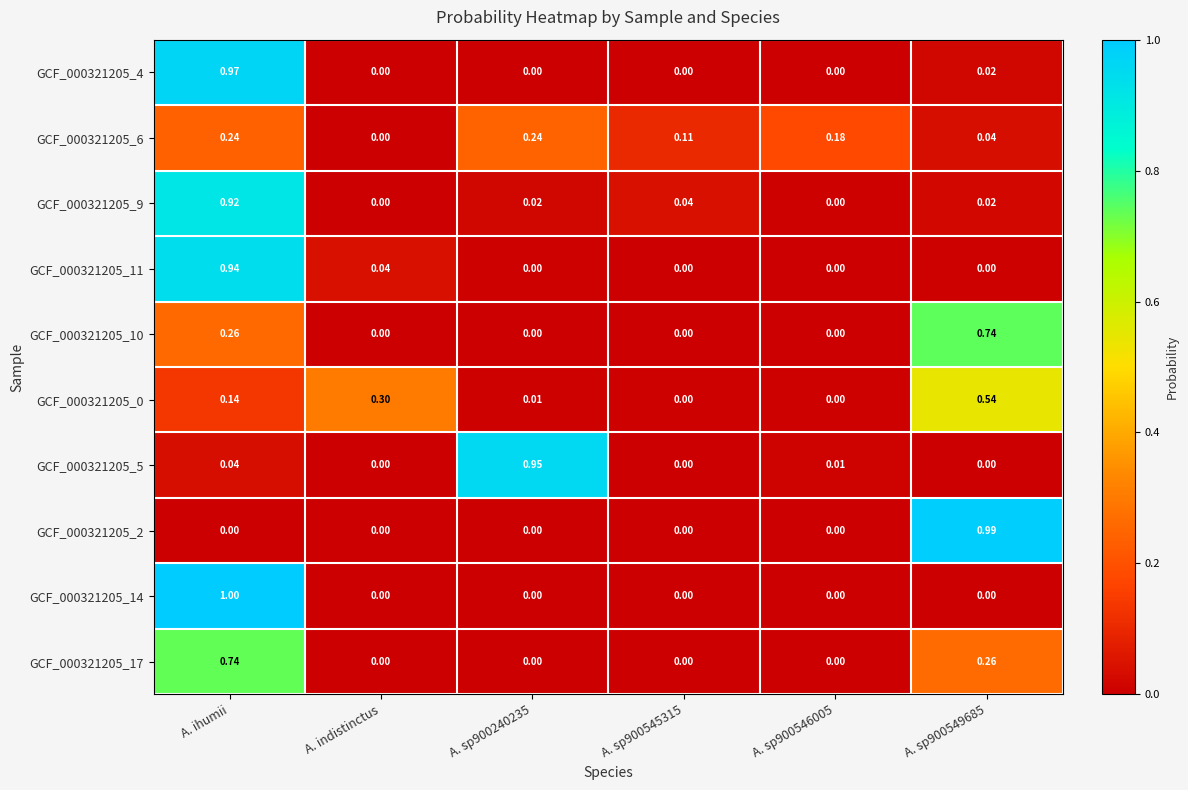

Is the value of GCF_000321205_14 at A. sp900240235 greater than the value of GCF_000321205_2 at A. sp900549685?

No